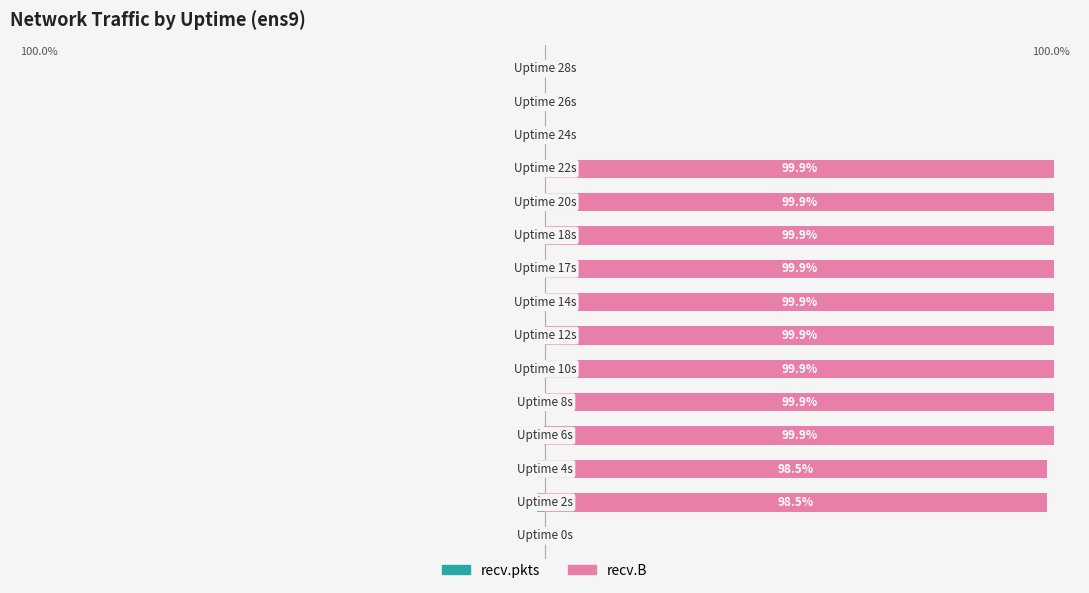

What is the difference between the second highest and second lowest values in the recv.B series?

99.9